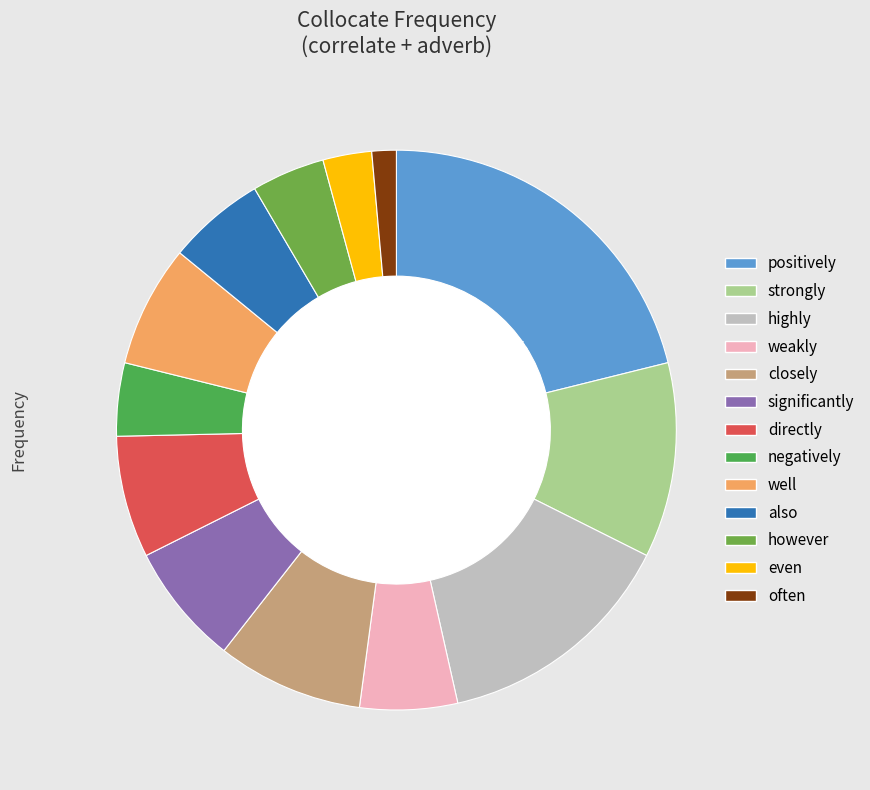

Which category has the biggest portion of the pie?

positively